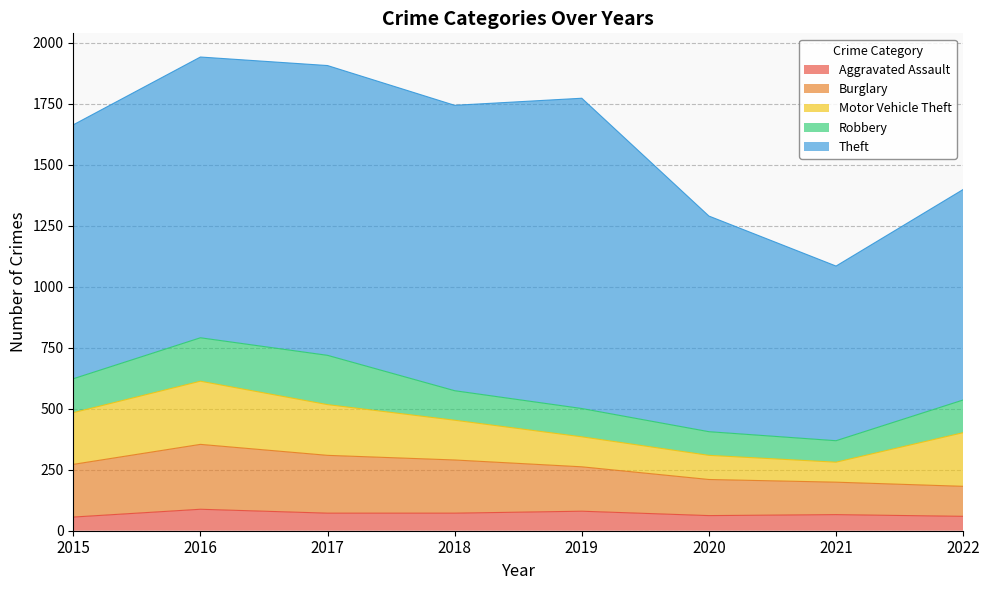

Reading left to right, list all the values displayed in this chart.

Aggravated Assault: 56	88	72	72	80	62	66	59
Burglary: 216	266	237	218	182	148	133	123
Motor Vehicle Theft: 212	259	208	163	123	99	82	220
Robbery: 139	178	202	121	116	97	88	134
Theft: 1041	1151	1188	1170	1272	884	716	863